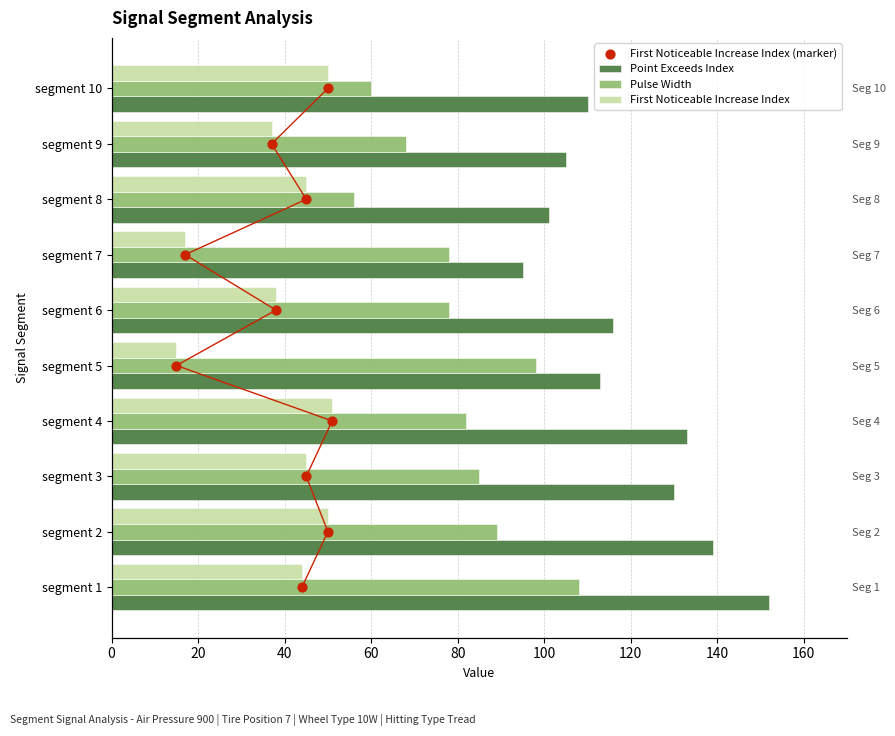

What is the total value across all series at 60?

269